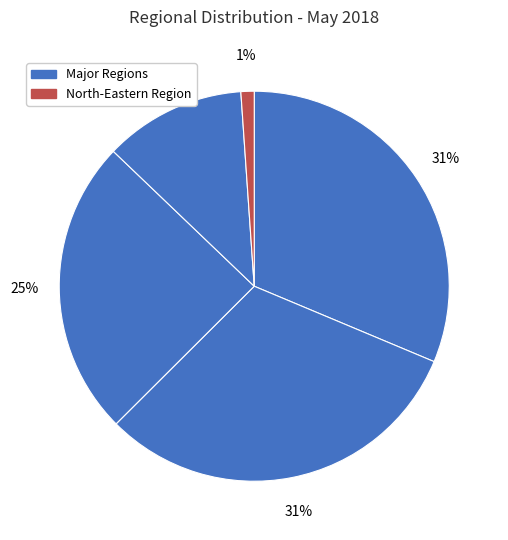

How many slices are in this pie chart?

5